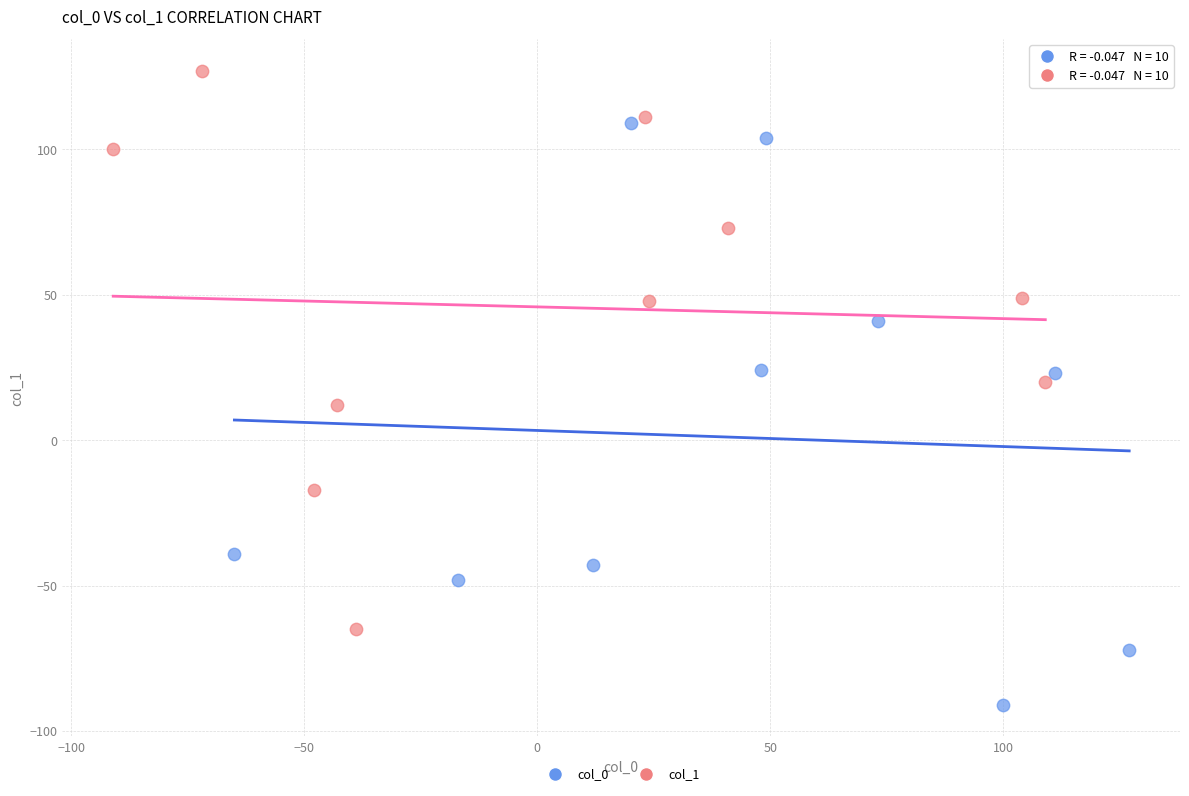

Which series contains the lowest Y value?

col_0